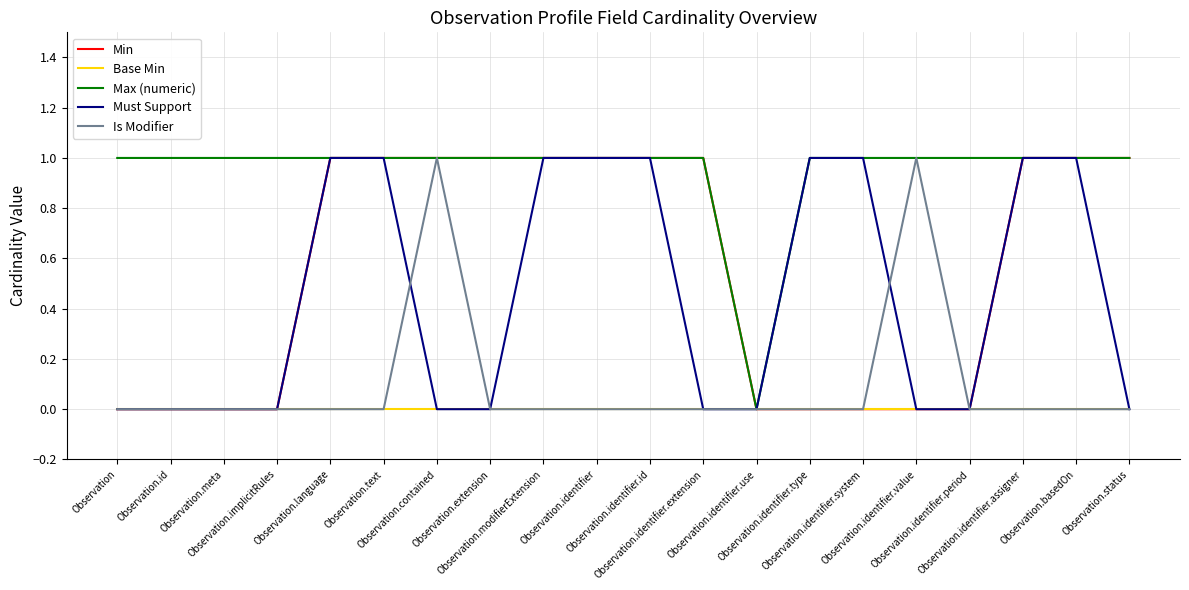

Is this an area chart (filled region under the line)?

No